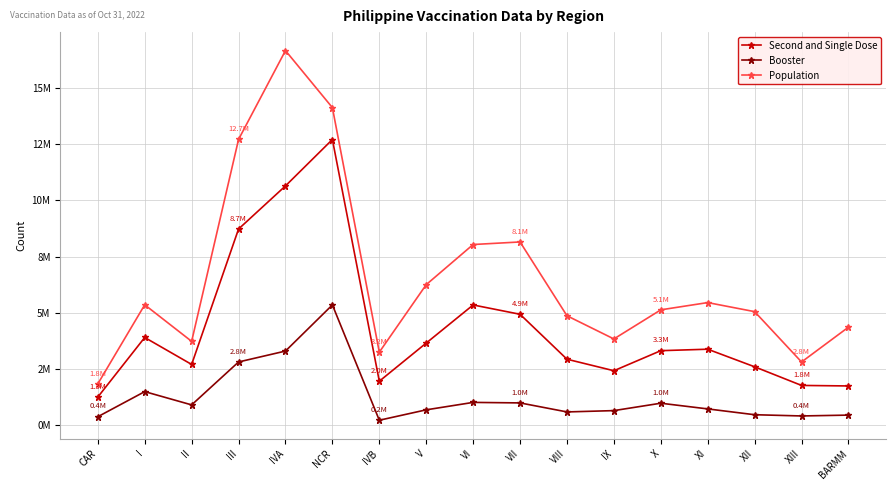

What is the label of the 12th point from the left?

IX